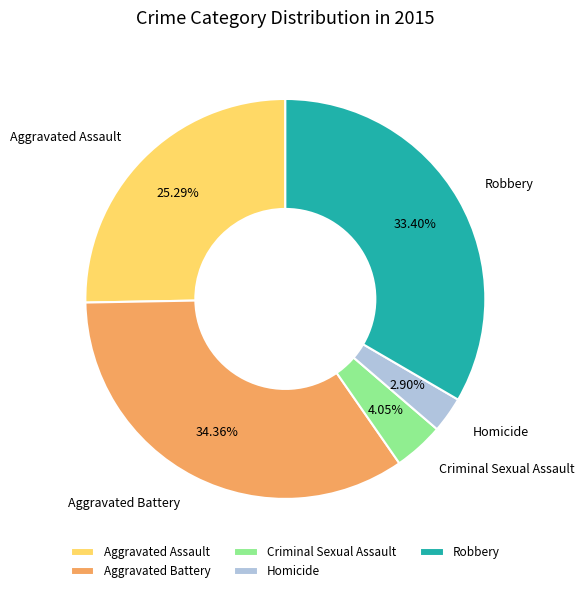

What percentage do Criminal Sexual Assault and Aggravated Battery together represent?

38.4%